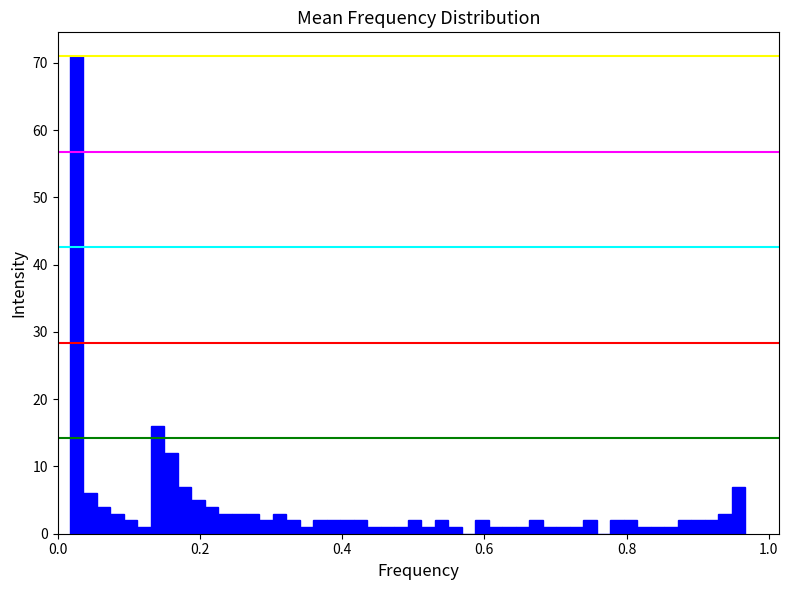

Read against the x-axis, roughly where is the centre of the tallest bar?

0.02